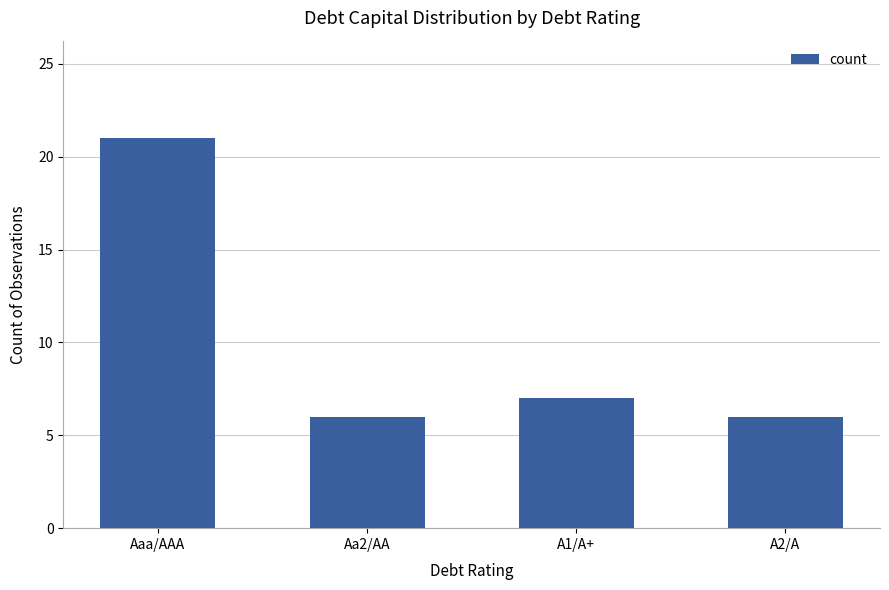

What is the greatest value displayed?

21